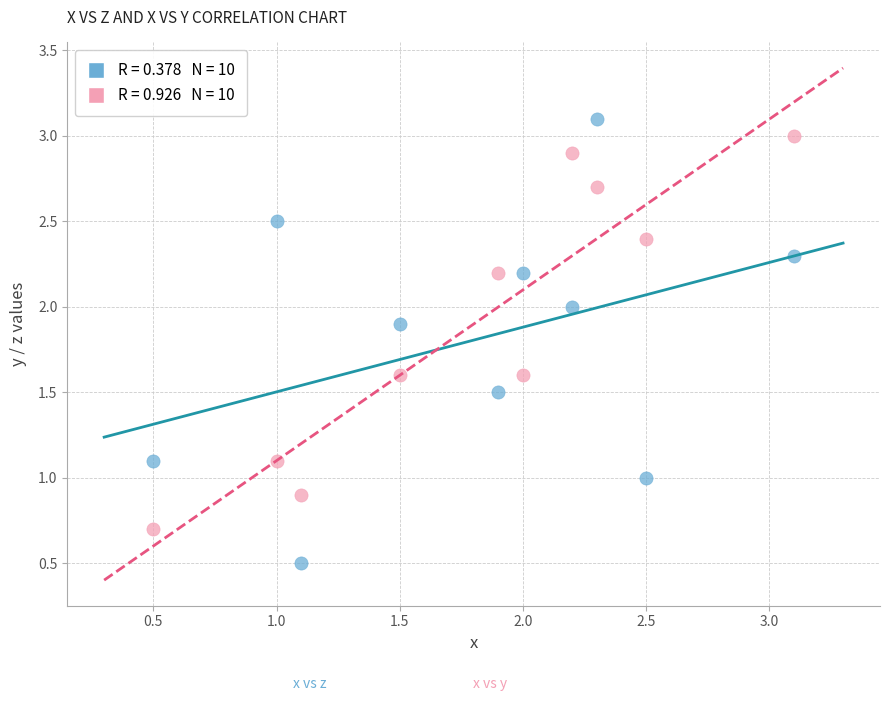

Across all data points, what is the range of Y values (max minus min)?

2.6